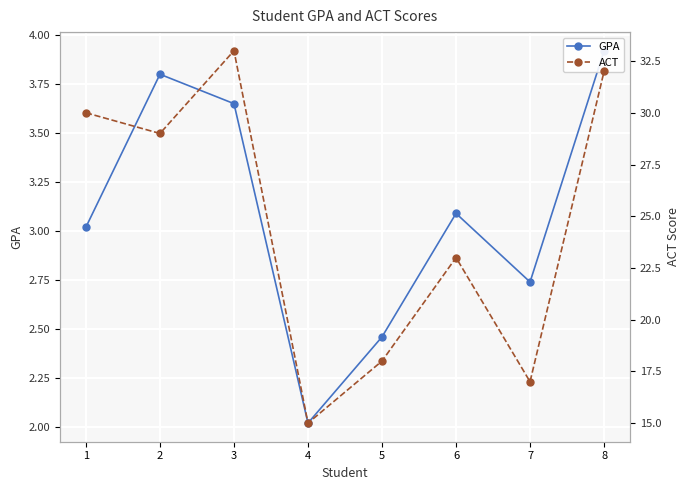

How many values in the GPA series are below 3?

3